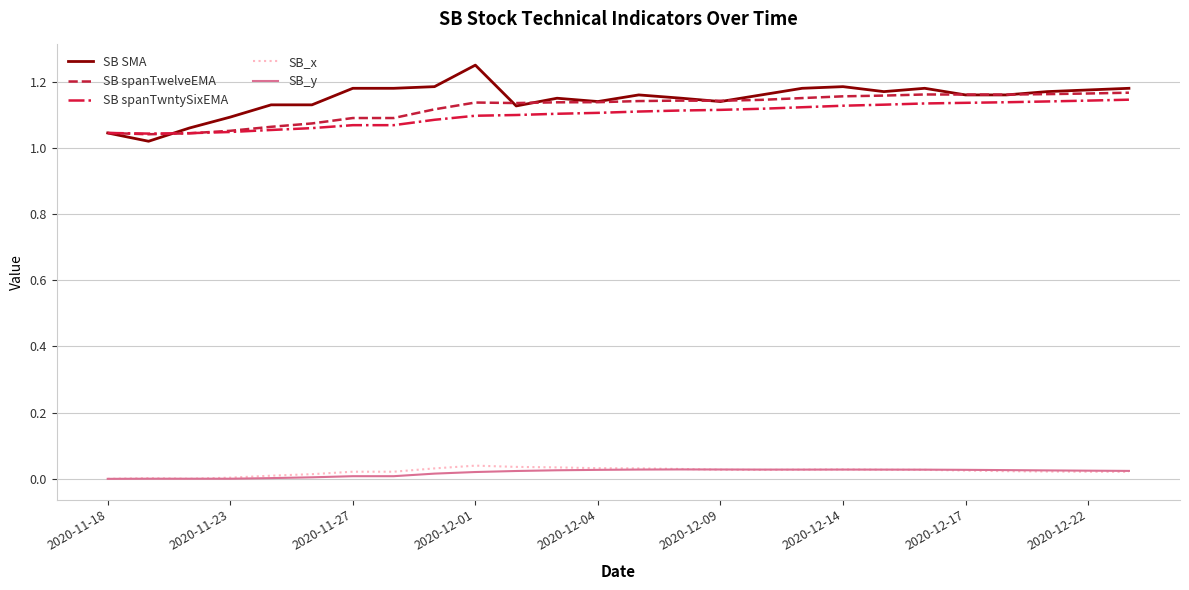

True or false: SB_y and SB spanTwntySixEMA cross at least once.

False